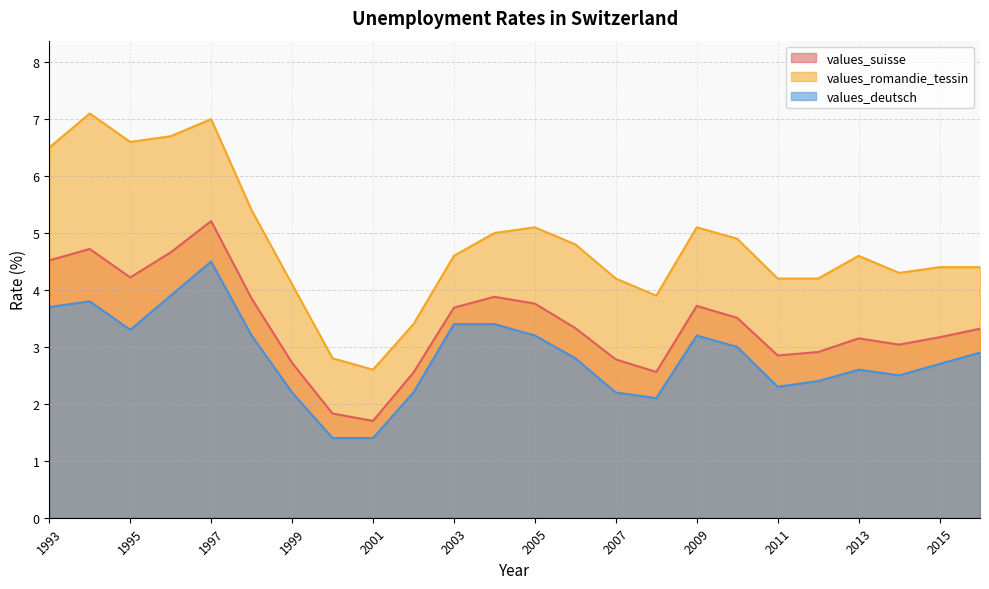

Does the chart have visible grid lines?

Yes